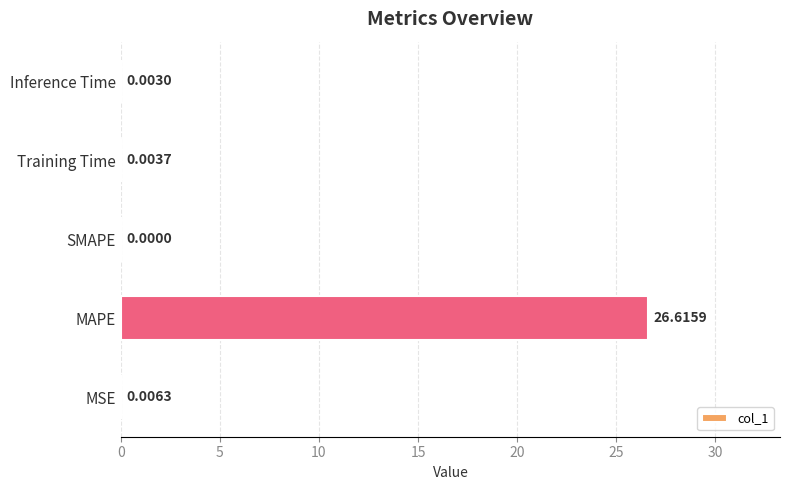

What is the change in value from MAPE to SMAPE?

-26.6